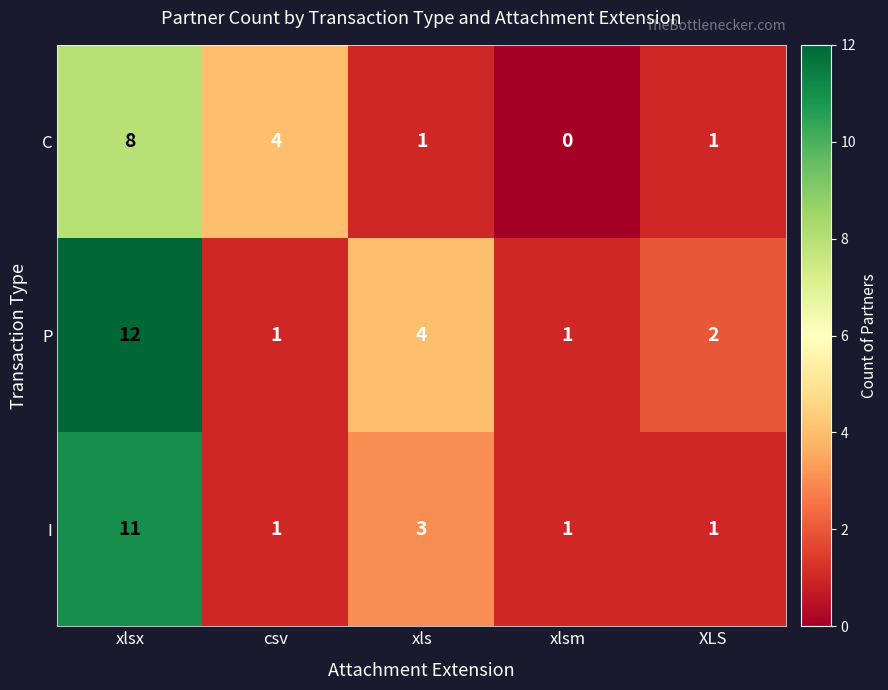

Reading left to right, extract all data points from this chart.

C: xlsx=8	csv=4	xls=1	xlsm=0	XLS=1
P: xlsx=12	csv=1	xls=4	xlsm=1	XLS=2
I: xlsx=11	csv=1	xls=3	xlsm=1	XLS=1